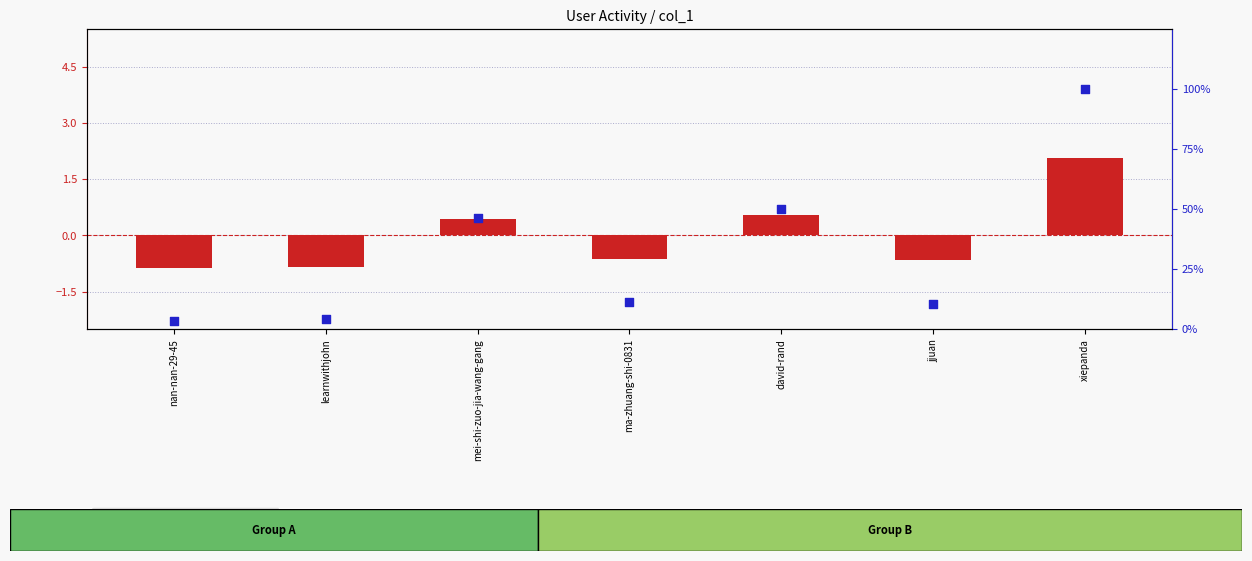

Which series contains the highest Y value?

percentile rank within the sample